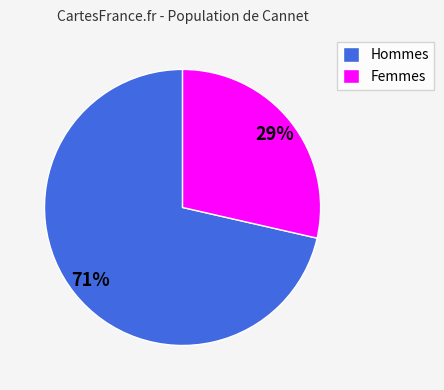

Combined, do Femmes and Hommes account for over 50%?

Yes